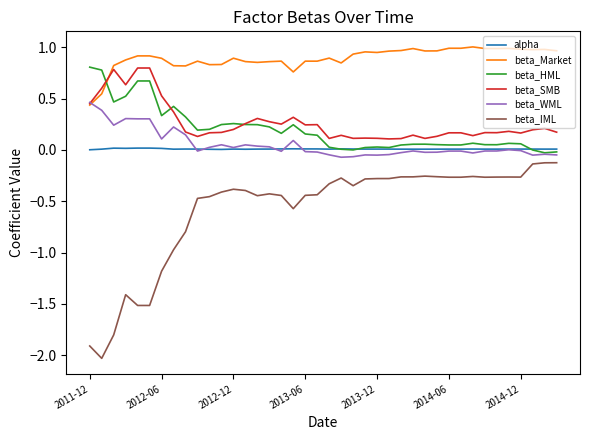

True or false: beta_HML and beta_IML cross at least once.

False